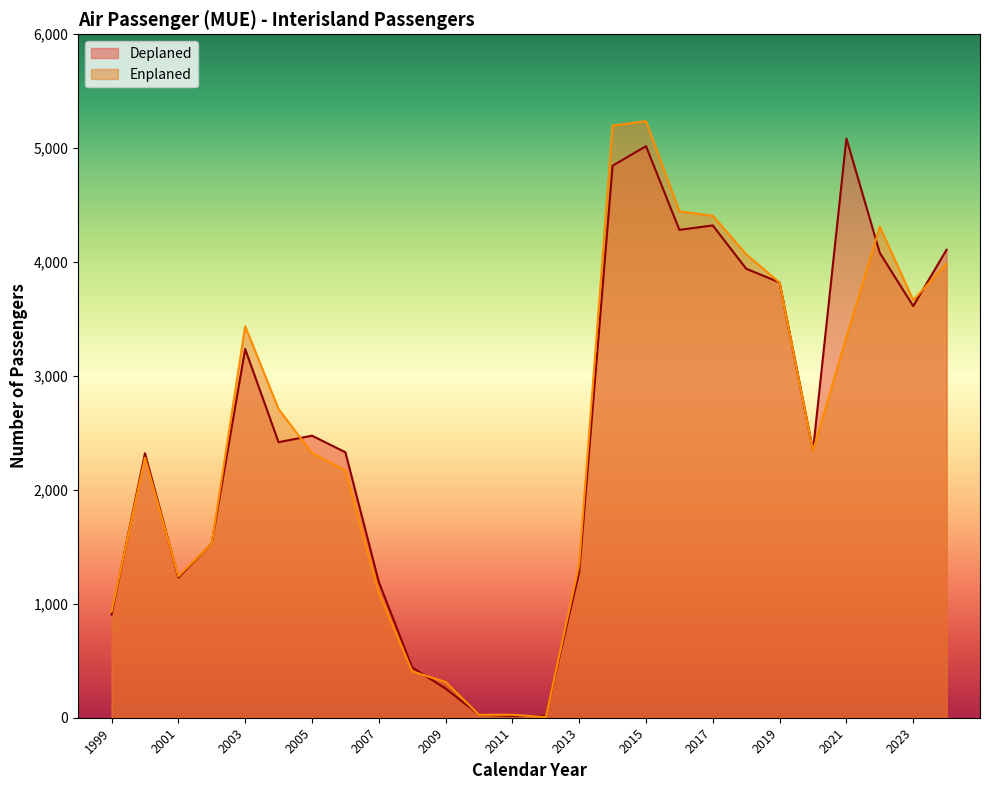

How many values in the Enplaned series are below 2344?

13